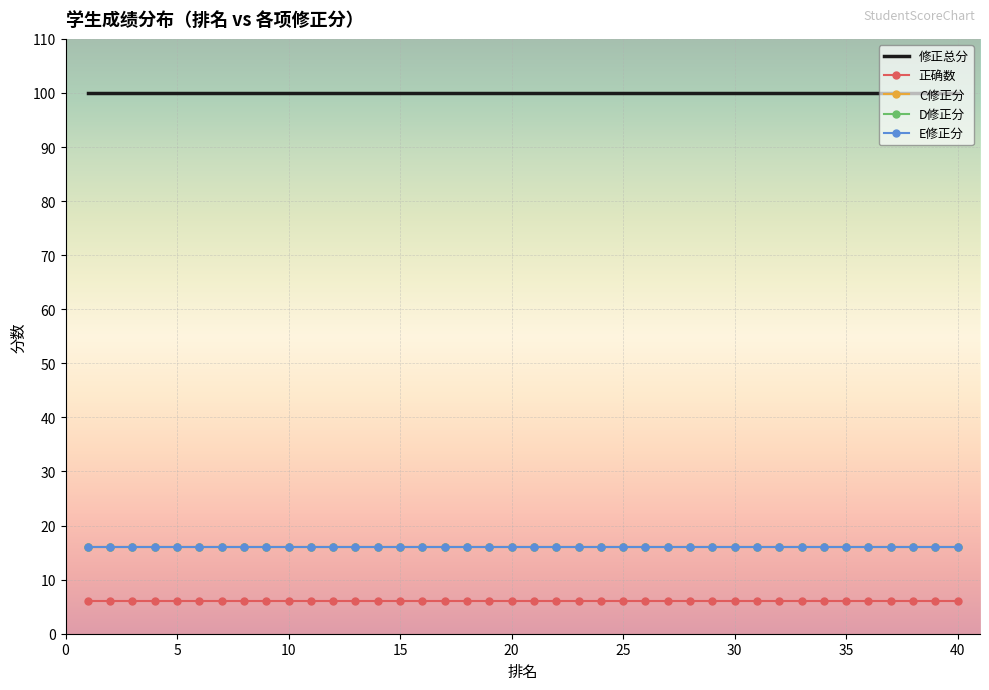

What is the lowest value of the 正确数 series?

6